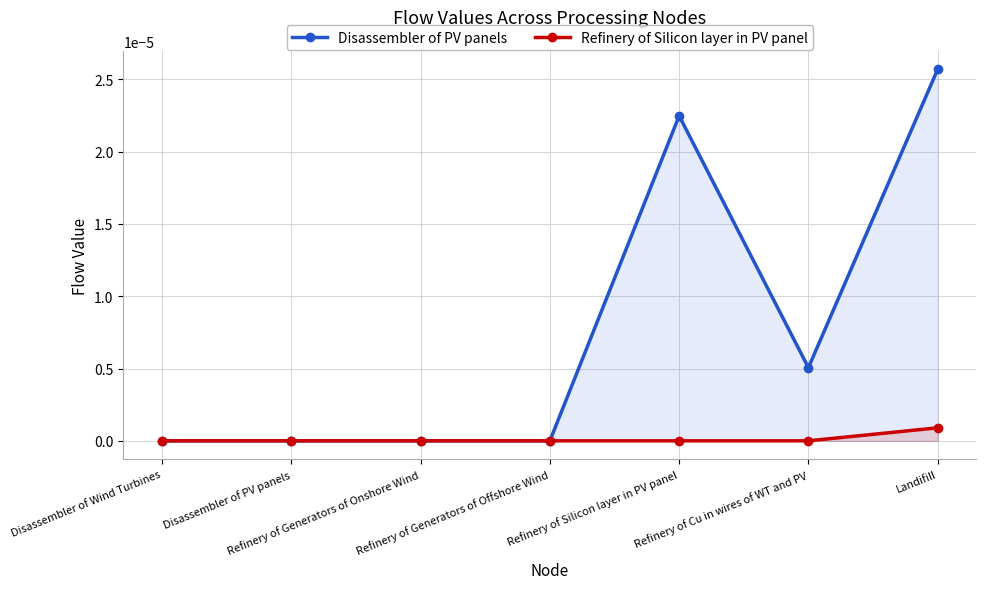

Is it true that Refinery of Silicon layer in PV panel equals 0.0 at Refinery of Generators of Onshore Wind?

True